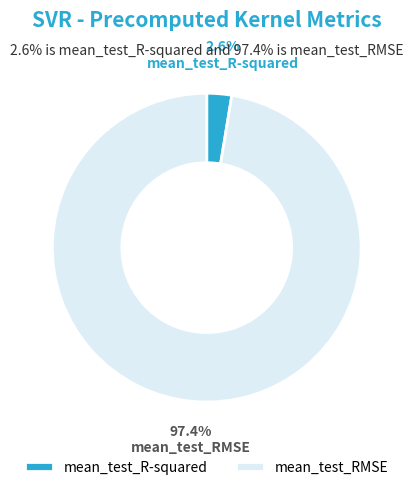

Count the number of slices in the pie.

2